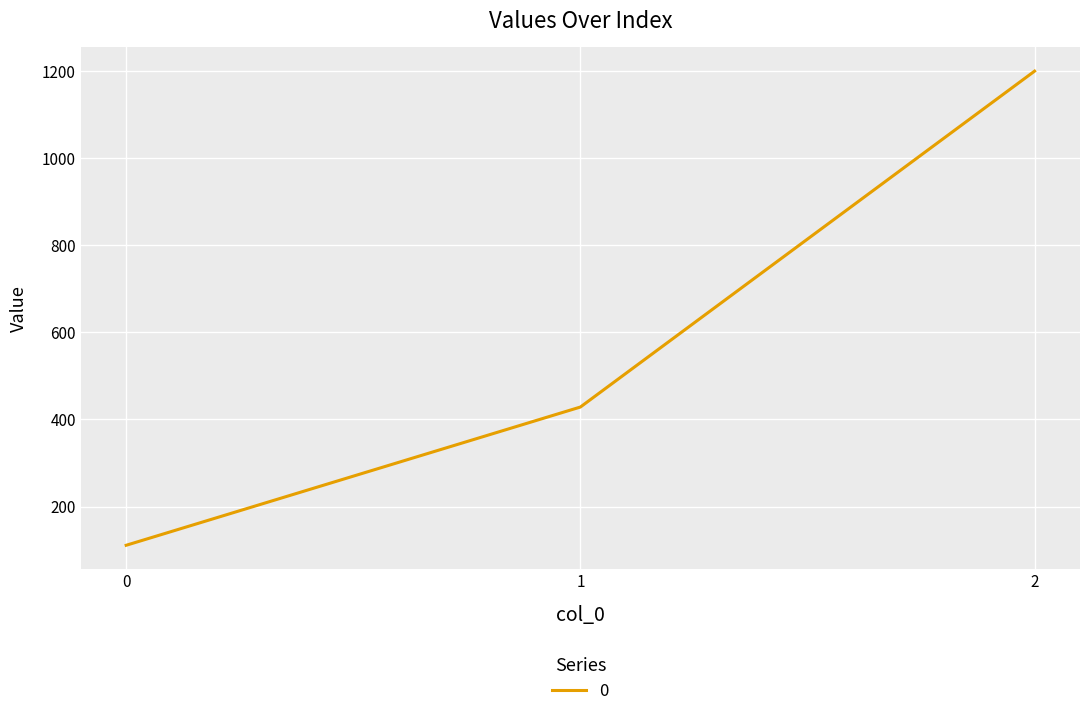

Rank the categories by value from highest to lowest.

2, 1, 0